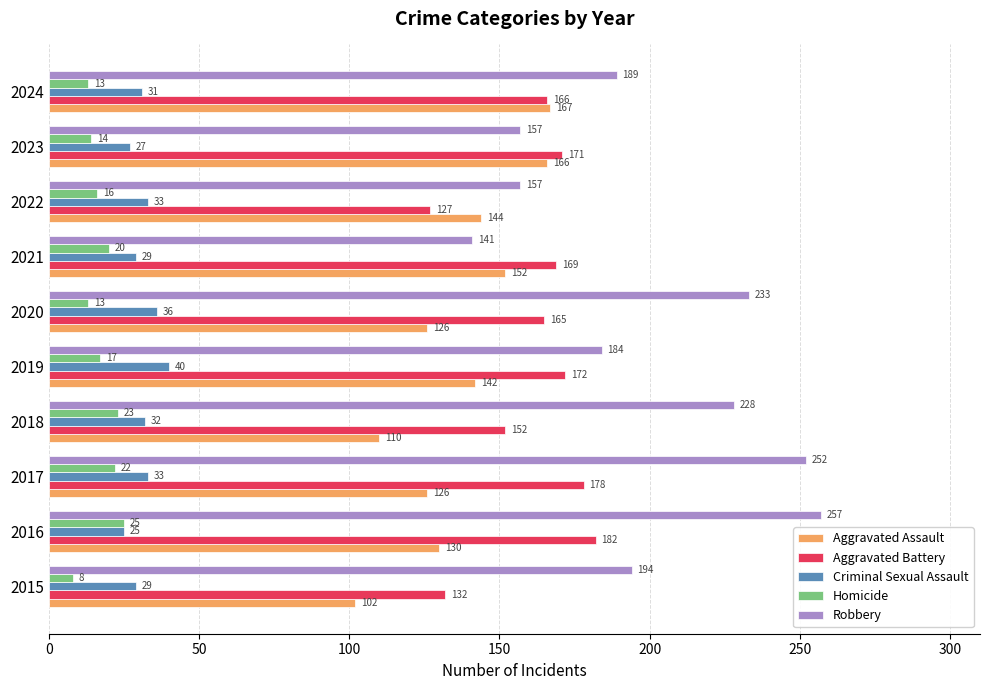

What is the total value across all series at 2022?

477